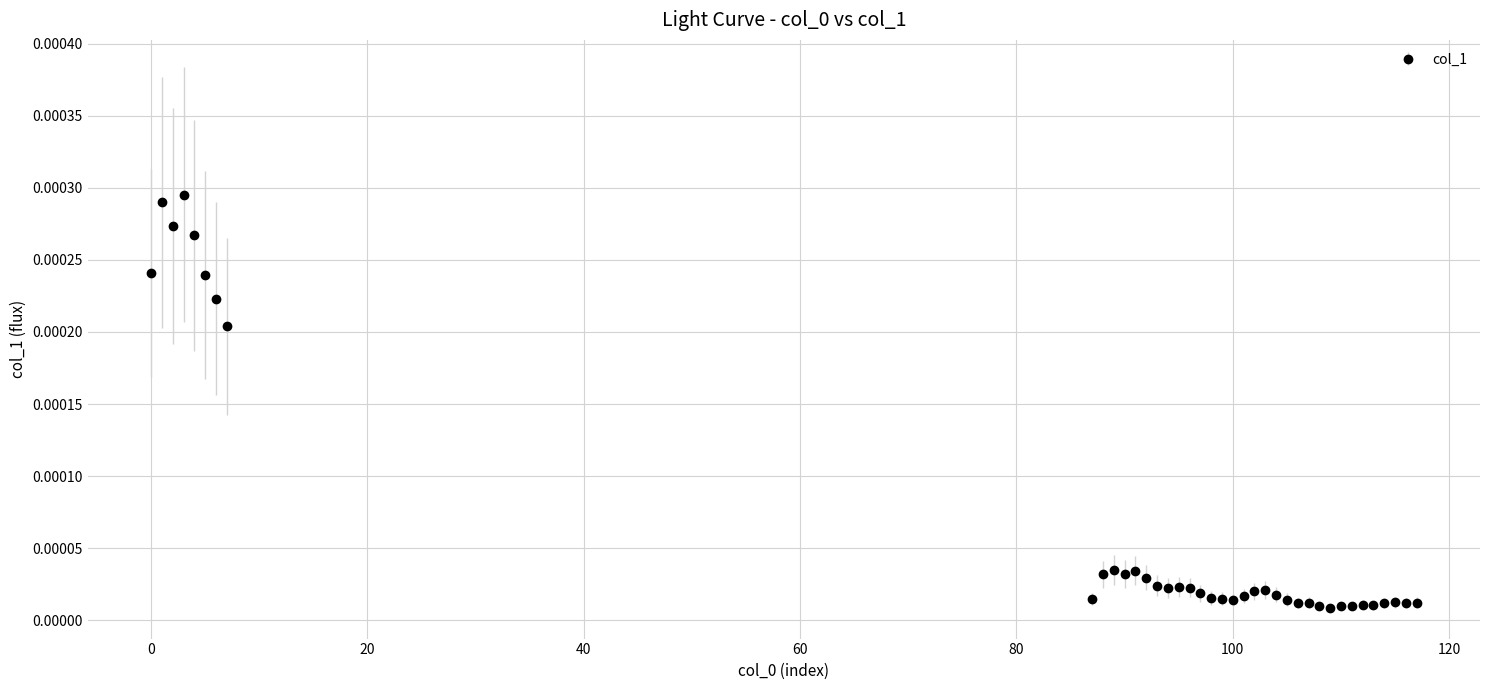

True or false: the data has more than 1 interior local peaks.

True